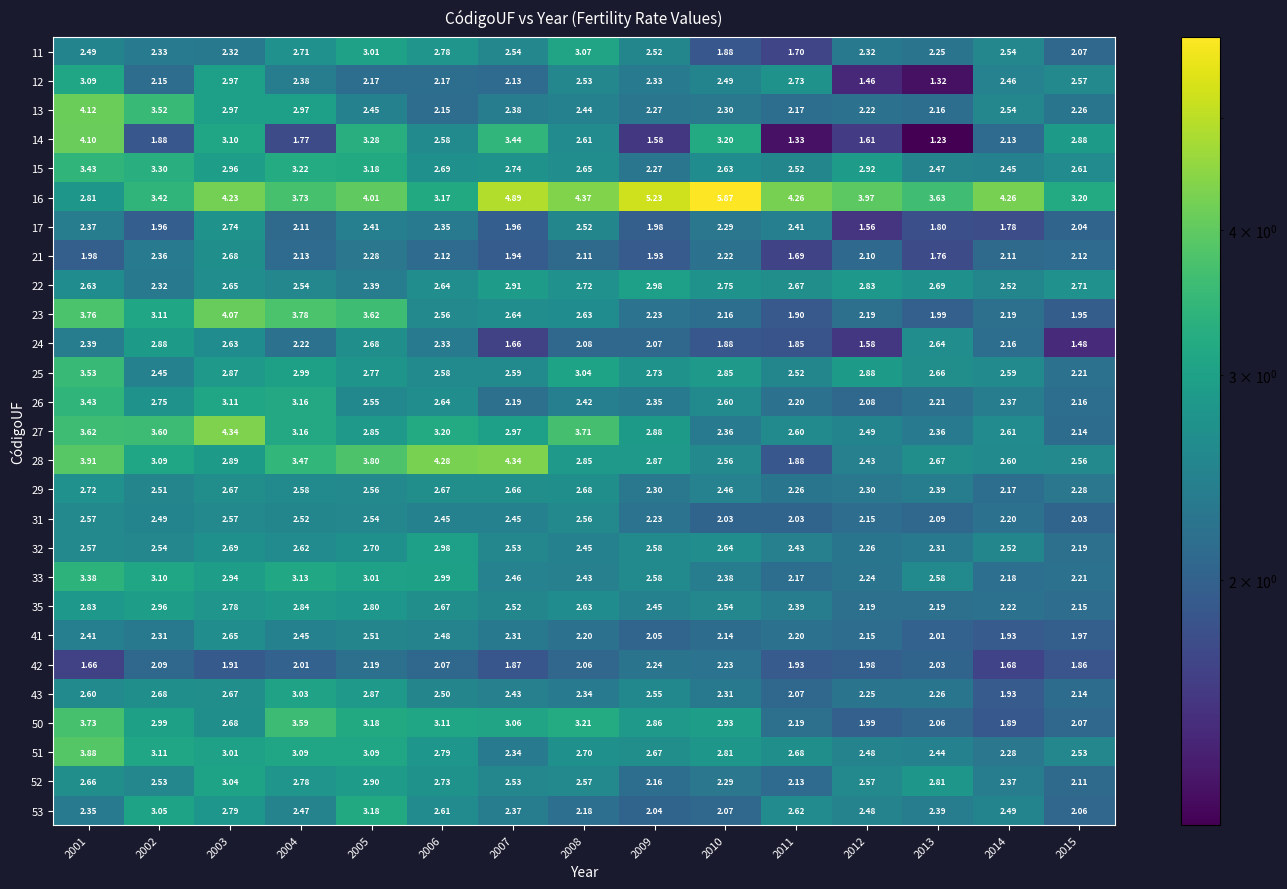

Is the value of 52 at 2002 greater than the value of 35 at 2002?

No